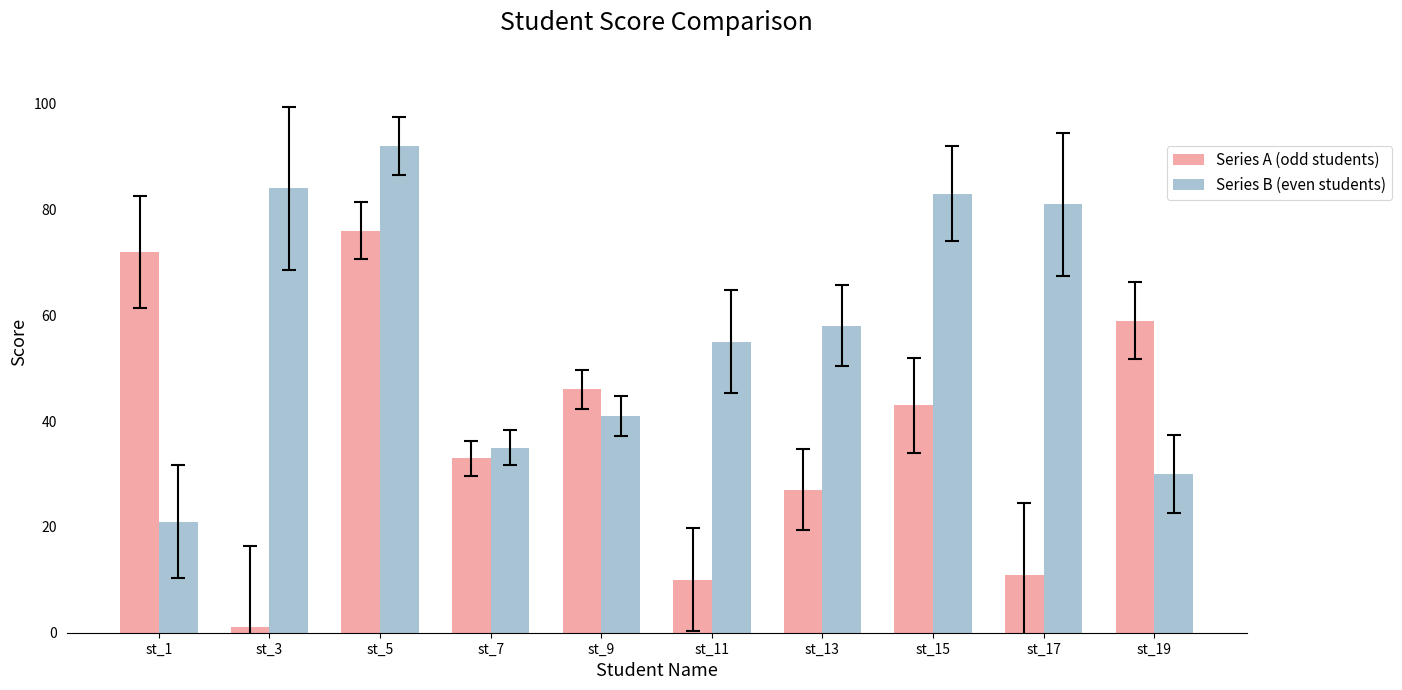

What is the approximate value of Series B (even students) at st_1, to the nearest 5?

20